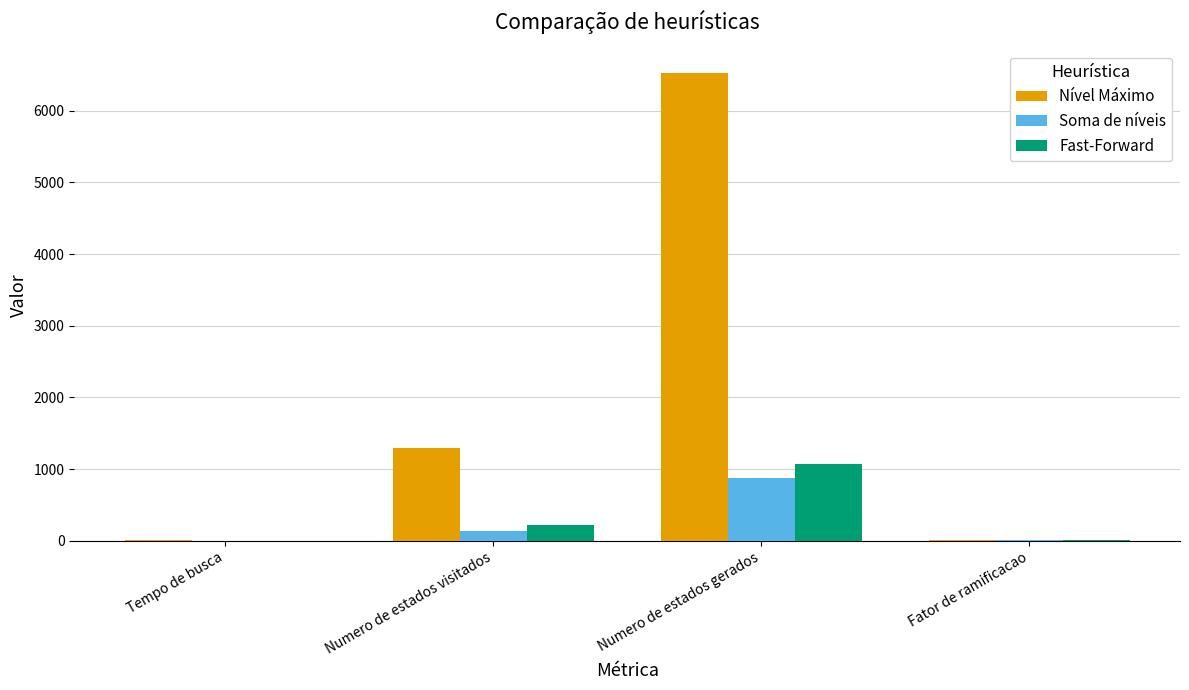

Read the Nível Máximo value at Numero de estados visitados.

1294